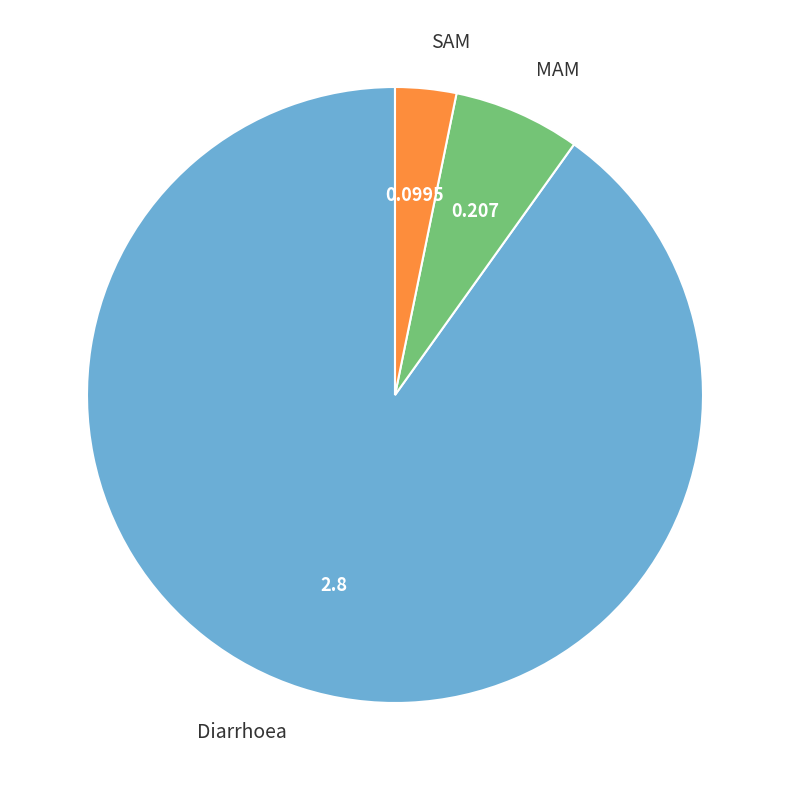

Is there a majority slice in this chart?

Yes